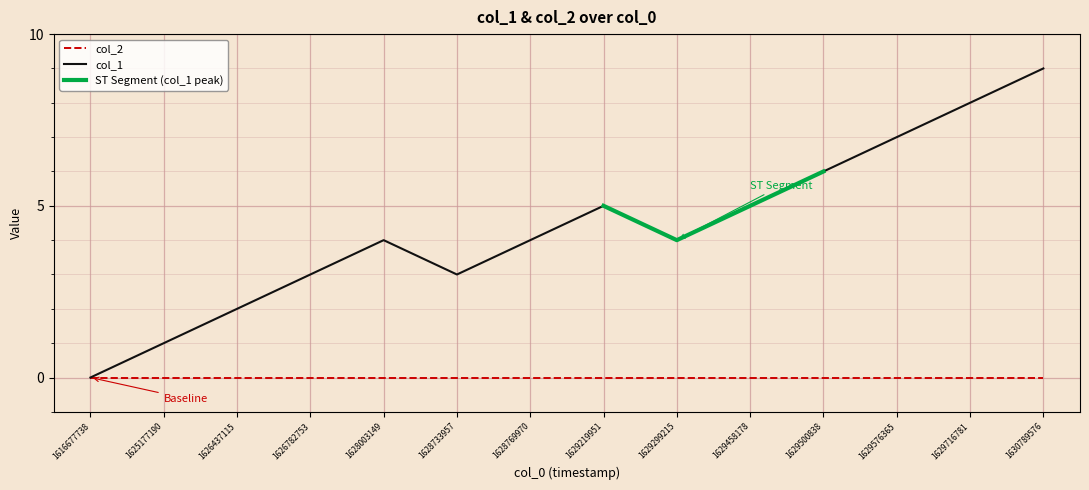

Which category has the highest value across all series?

1630789576